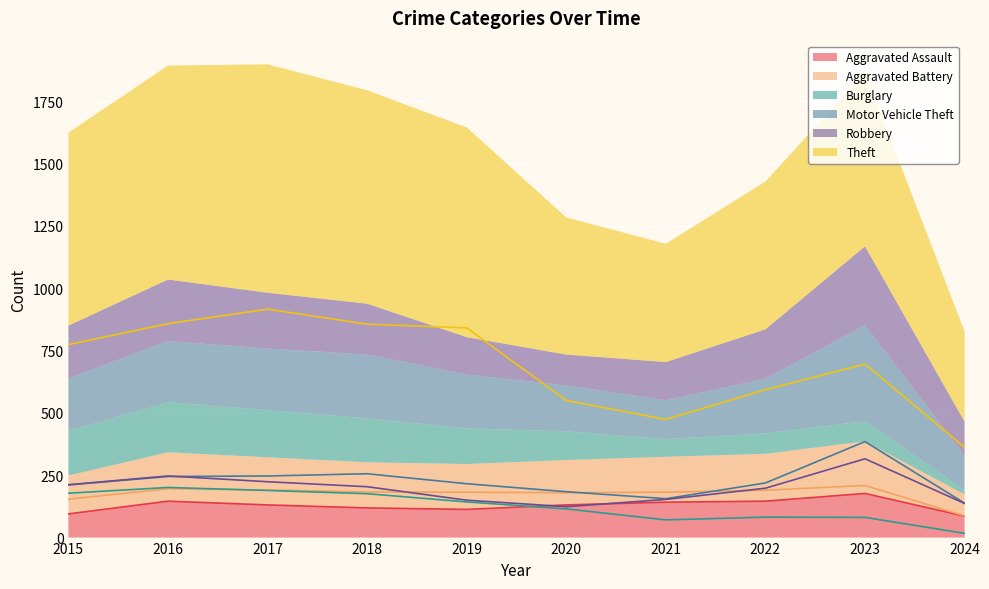

At 2022, list the series in order from largest to smallest.

Theft, Motor Vehicle Theft, Robbery, Aggravated Battery, Aggravated Assault, Burglary